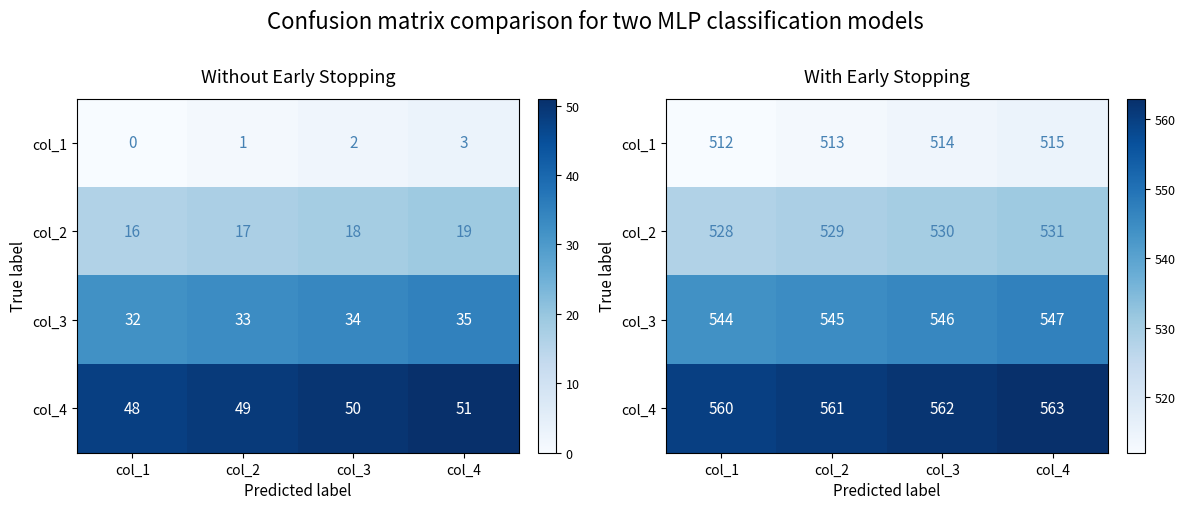

Which series changed the most between col_2 and col_4?

col_1